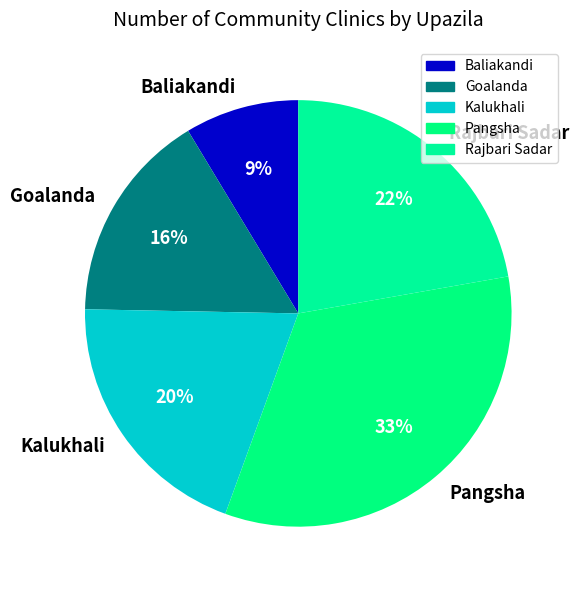

Which category has the biggest portion of the pie?

Pangsha